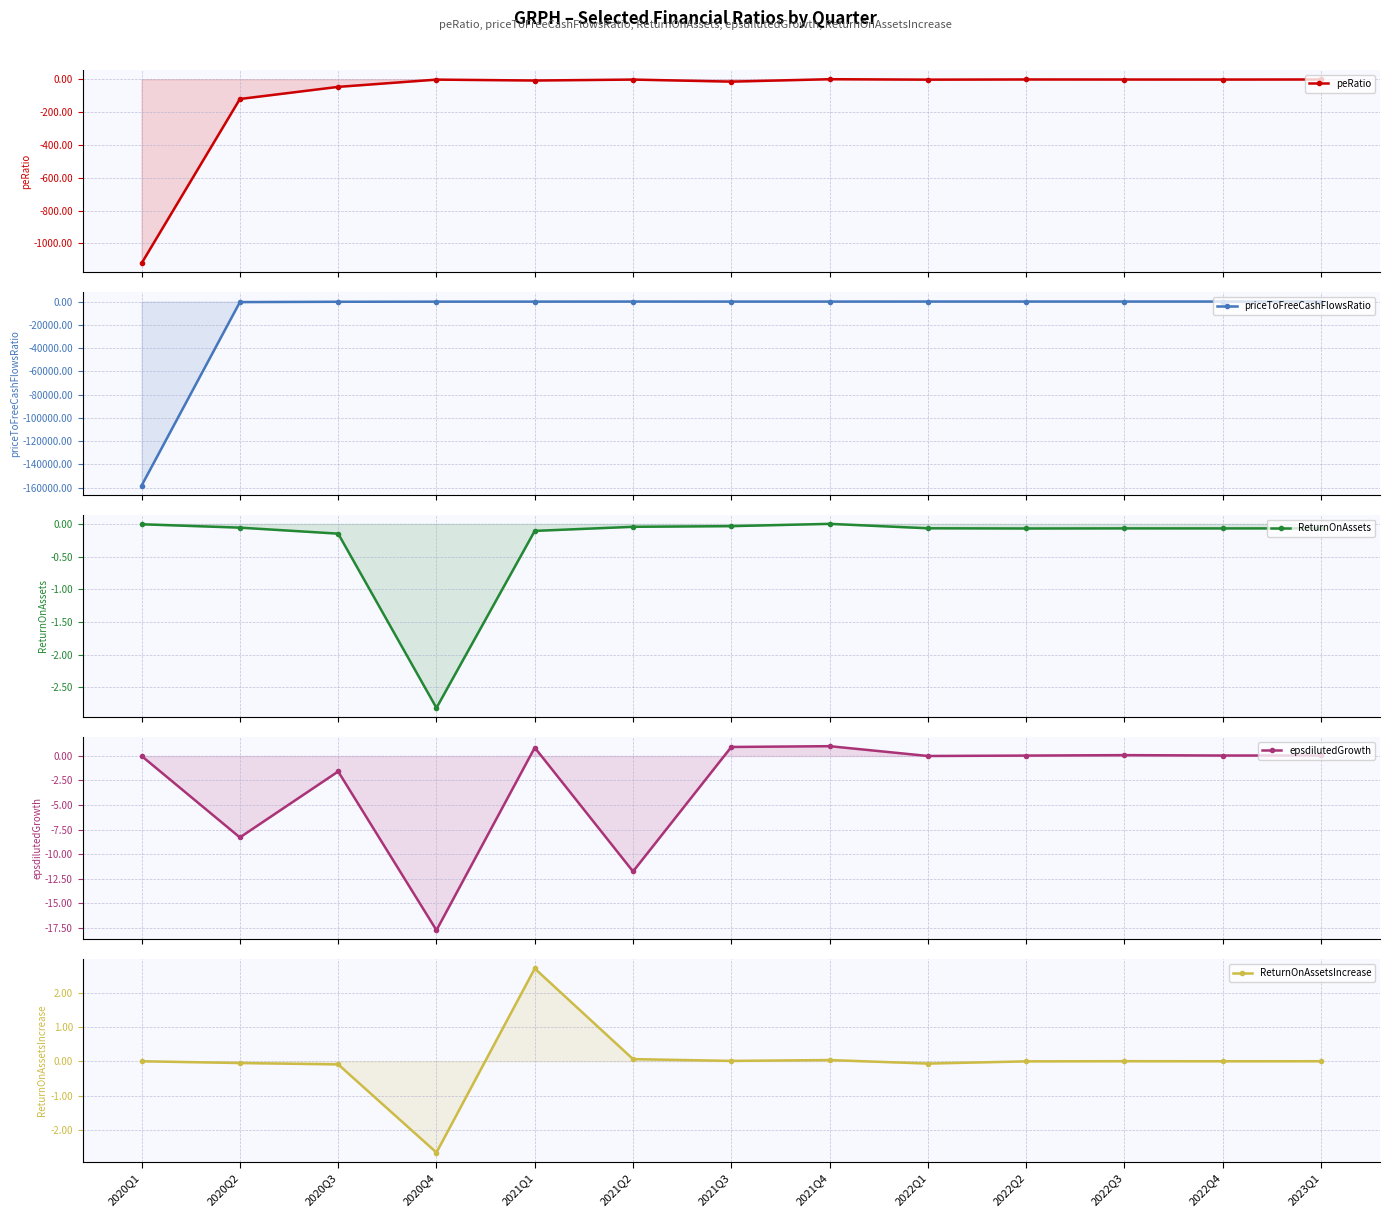

Does the chart display data point markers on the line(s)?

Yes